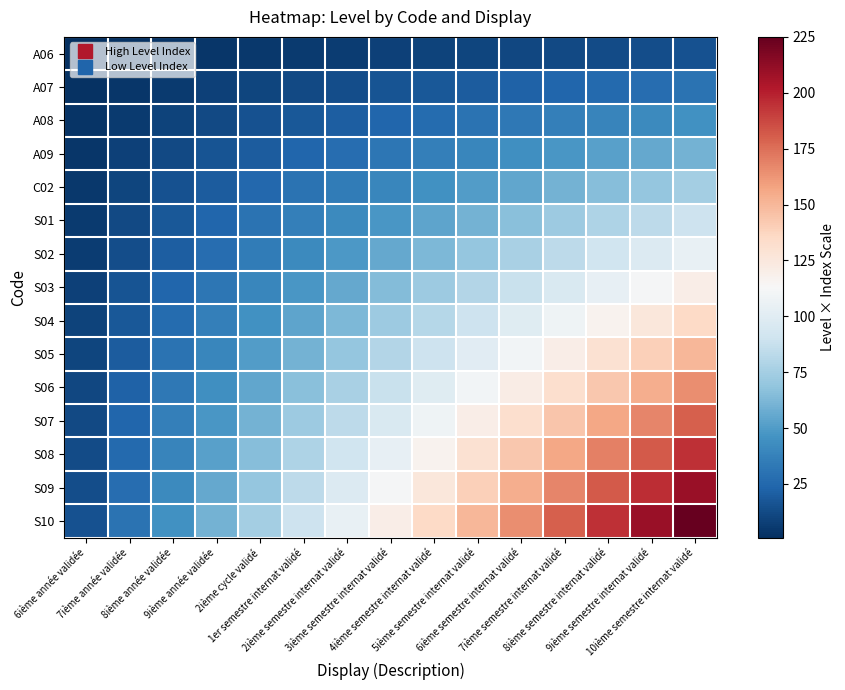

Reading right to left, extract all data points from this chart.

A06: 10ième semestre internat validé=15	9ième semestre internat validé=14	8ième semestre internat validé=13	7ième semestre internat validé=12	6ième semestre internat validé=11	5ième semestre internat validé=10	4ième semestre internat validé=9	3ième semestre internat validé=8	2ième semestre internat validé=7	1er semestre internat validé=6	2ième cycle validé=5	9ième année validée=4	8ième année validée=3	7ième année validée=2	6ième année validée=1
A07: 10ième semestre internat validé=30	9ième semestre internat validé=28	8ième semestre internat validé=26	7ième semestre internat validé=24	6ième semestre internat validé=22	5ième semestre internat validé=20	4ième semestre internat validé=18	3ième semestre internat validé=16	2ième semestre internat validé=14	1er semestre internat validé=12	2ième cycle validé=10	9ième année validée=8	8ième année validée=6	7ième année validée=4	6ième année validée=2
A08: 10ième semestre internat validé=45	9ième semestre internat validé=42	8ième semestre internat validé=39	7ième semestre internat validé=36	6ième semestre internat validé=33	5ième semestre internat validé=30	4ième semestre internat validé=27	3ième semestre internat validé=24	2ième semestre internat validé=21	1er semestre internat validé=18	2ième cycle validé=15	9ième année validée=12	8ième année validée=9	7ième année validée=6	6ième année validée=3
A09: 10ième semestre internat validé=60	9ième semestre internat validé=56	8ième semestre internat validé=52	7ième semestre internat validé=48	6ième semestre internat validé=44	5ième semestre internat validé=40	4ième semestre internat validé=36	3ième semestre internat validé=32	2ième semestre internat validé=28	1er semestre internat validé=24	2ième cycle validé=20	9ième année validée=16	8ième année validée=12	7ième année validée=8	6ième année validée=4
C02: 10ième semestre internat validé=75	9ième semestre internat validé=70	8ième semestre internat validé=65	7ième semestre internat validé=60	6ième semestre internat validé=55	5ième semestre internat validé=50	4ième semestre internat validé=45	3ième semestre internat validé=40	2ième semestre internat validé=35	1er semestre internat validé=30	2ième cycle validé=25	9ième année validée=20	8ième année validée=15	7ième année validée=10	6ième année validée=5
S01: 10ième semestre internat validé=90	9ième semestre internat validé=84	8ième semestre internat validé=78	7ième semestre internat validé=72	6ième semestre internat validé=66	5ième semestre internat validé=60	4ième semestre internat validé=54	3ième semestre internat validé=48	2ième semestre internat validé=42	1er semestre internat validé=36	2ième cycle validé=30	9ième année validée=24	8ième année validée=18	7ième année validée=12	6ième année validée=6
S02: 10ième semestre internat validé=105	9ième semestre internat validé=98	8ième semestre internat validé=91	7ième semestre internat validé=84	6ième semestre internat validé=77	5ième semestre internat validé=70	4ième semestre internat validé=63	3ième semestre internat validé=56	2ième semestre internat validé=49	1er semestre internat validé=42	2ième cycle validé=35	9ième année validée=28	8ième année validée=21	7ième année validée=14	6ième année validée=7
S03: 10ième semestre internat validé=120	9ième semestre internat validé=112	8ième semestre internat validé=104	7ième semestre internat validé=96	6ième semestre internat validé=88	5ième semestre internat validé=80	4ième semestre internat validé=72	3ième semestre internat validé=64	2ième semestre internat validé=56	1er semestre internat validé=48	2ième cycle validé=40	9ième année validée=32	8ième année validée=24	7ième année validée=16	6ième année validée=8
S04: 10ième semestre internat validé=135	9ième semestre internat validé=126	8ième semestre internat validé=117	7ième semestre internat validé=108	6ième semestre internat validé=99	5ième semestre internat validé=90	4ième semestre internat validé=81	3ième semestre internat validé=72	2ième semestre internat validé=63	1er semestre internat validé=54	2ième cycle validé=45	9ième année validée=36	8ième année validée=27	7ième année validée=18	6ième année validée=9
S05: 10ième semestre internat validé=150	9ième semestre internat validé=140	8ième semestre internat validé=130	7ième semestre internat validé=120	6ième semestre internat validé=110	5ième semestre internat validé=100	4ième semestre internat validé=90	3ième semestre internat validé=80	2ième semestre internat validé=70	1er semestre internat validé=60	2ième cycle validé=50	9ième année validée=40	8ième année validée=30	7ième année validée=20	6ième année validée=10
S06: 10ième semestre internat validé=165	9ième semestre internat validé=154	8ième semestre internat validé=143	7ième semestre internat validé=132	6ième semestre internat validé=121	5ième semestre internat validé=110	4ième semestre internat validé=99	3ième semestre internat validé=88	2ième semestre internat validé=77	1er semestre internat validé=66	2ième cycle validé=55	9ième année validée=44	8ième année validée=33	7ième année validée=22	6ième année validée=11
S07: 10ième semestre internat validé=180	9ième semestre internat validé=168	8ième semestre internat validé=156	7ième semestre internat validé=144	6ième semestre internat validé=132	5ième semestre internat validé=120	4ième semestre internat validé=108	3ième semestre internat validé=96	2ième semestre internat validé=84	1er semestre internat validé=72	2ième cycle validé=60	9ième année validée=48	8ième année validée=36	7ième année validée=24	6ième année validée=12
S08: 10ième semestre internat validé=195	9ième semestre internat validé=182	8ième semestre internat validé=169	7ième semestre internat validé=156	6ième semestre internat validé=143	5ième semestre internat validé=130	4ième semestre internat validé=117	3ième semestre internat validé=104	2ième semestre internat validé=91	1er semestre internat validé=78	2ième cycle validé=65	9ième année validée=52	8ième année validée=39	7ième année validée=26	6ième année validée=13
S09: 10ième semestre internat validé=210	9ième semestre internat validé=196	8ième semestre internat validé=182	7ième semestre internat validé=168	6ième semestre internat validé=154	5ième semestre internat validé=140	4ième semestre internat validé=126	3ième semestre internat validé=112	2ième semestre internat validé=98	1er semestre internat validé=84	2ième cycle validé=70	9ième année validée=56	8ième année validée=42	7ième année validée=28	6ième année validée=14
S10: 10ième semestre internat validé=225	9ième semestre internat validé=210	8ième semestre internat validé=195	7ième semestre internat validé=180	6ième semestre internat validé=165	5ième semestre internat validé=150	4ième semestre internat validé=135	3ième semestre internat validé=120	2ième semestre internat validé=105	1er semestre internat validé=90	2ième cycle validé=75	9ième année validée=60	8ième année validée=45	7ième année validée=30	6ième année validée=15